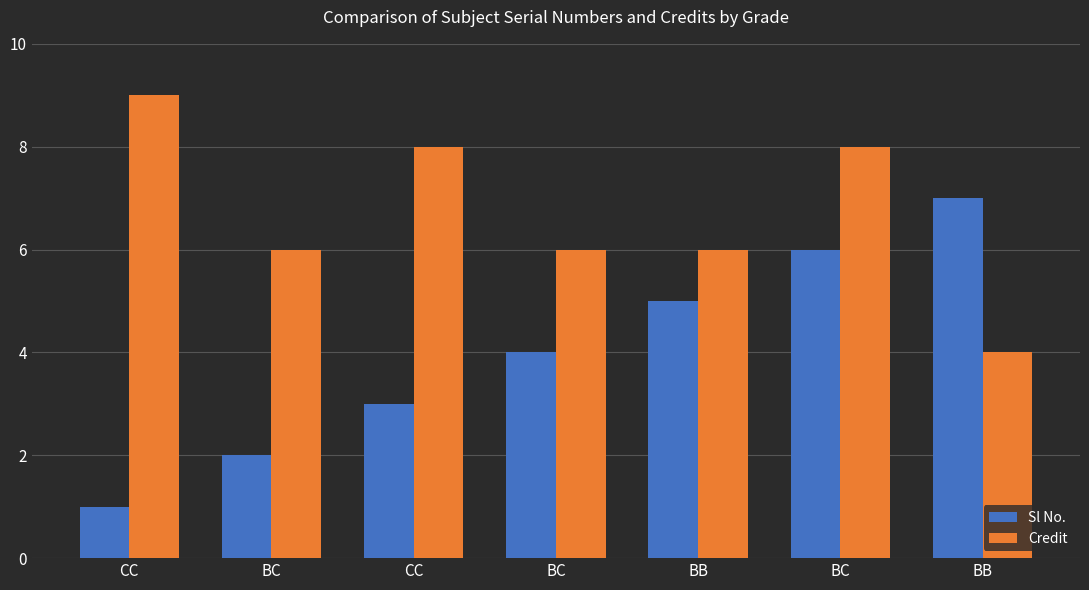

Reading left to right, list all the values displayed in this chart.

Sl No.: CC=1	BC=2	CC=3	BC=4	BB=5	BC=6	BB=7
Credit: CC=9	BC=6	CC=8	BC=6	BB=6	BC=8	BB=4